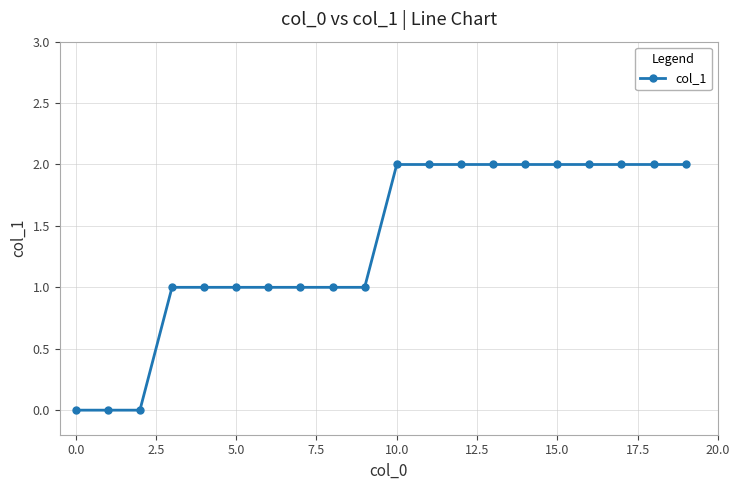

How many distinct data groups are displayed?

1